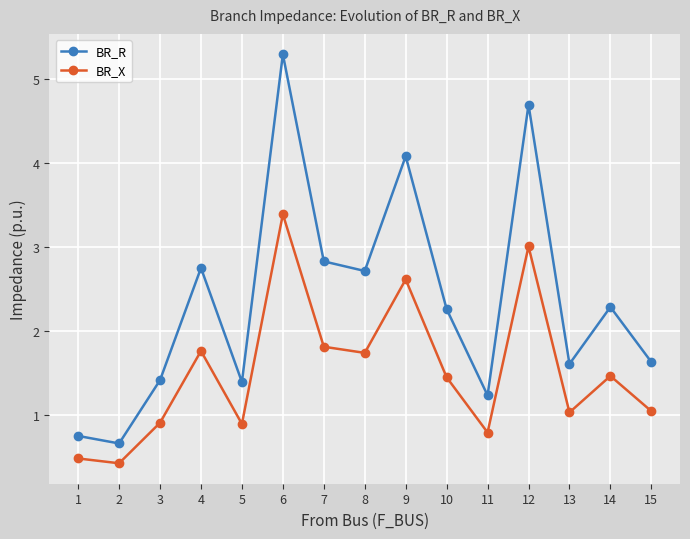

What is the sum of all BR_X values?

22.7